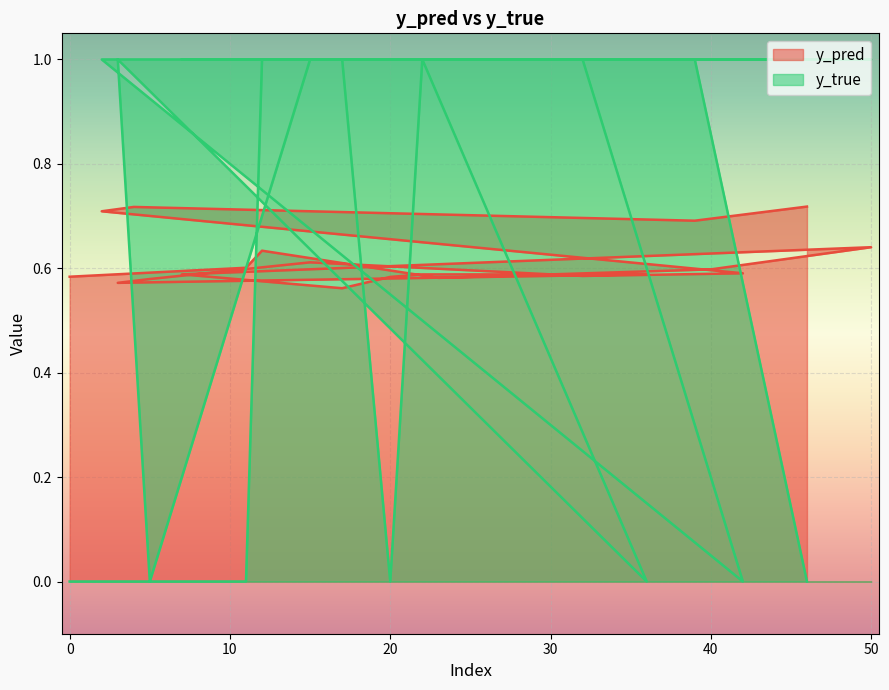

Is the value of y_true at 32 greater than the value of y_pred at 39?

Yes